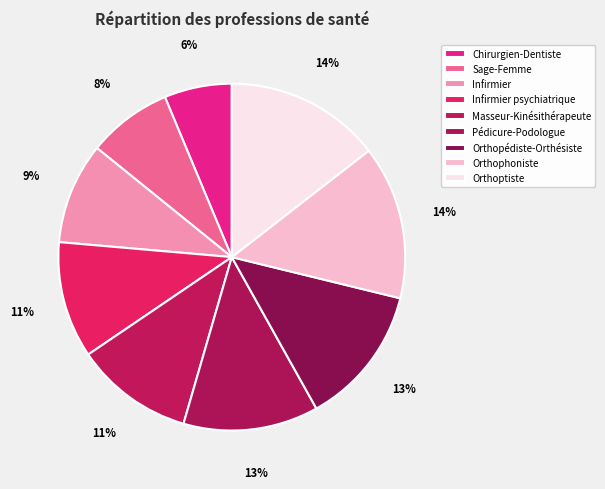

How many segments does this pie chart have?

9